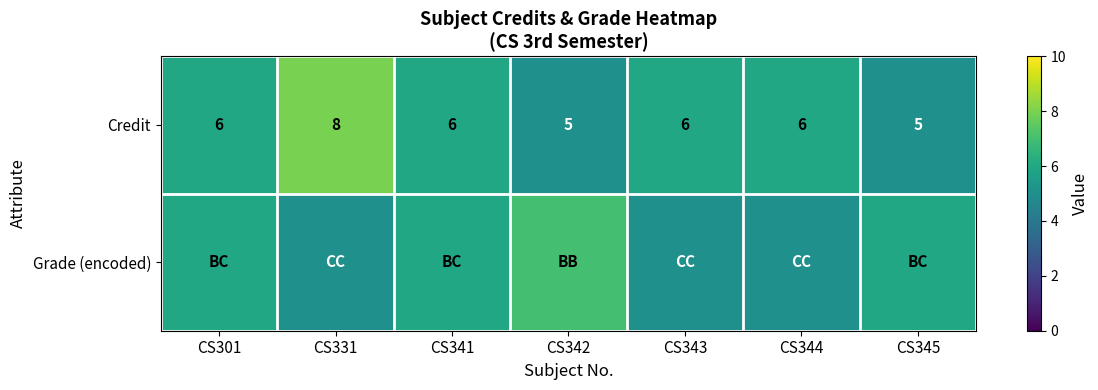

Which category has the highest value in the Credit series?

CS331